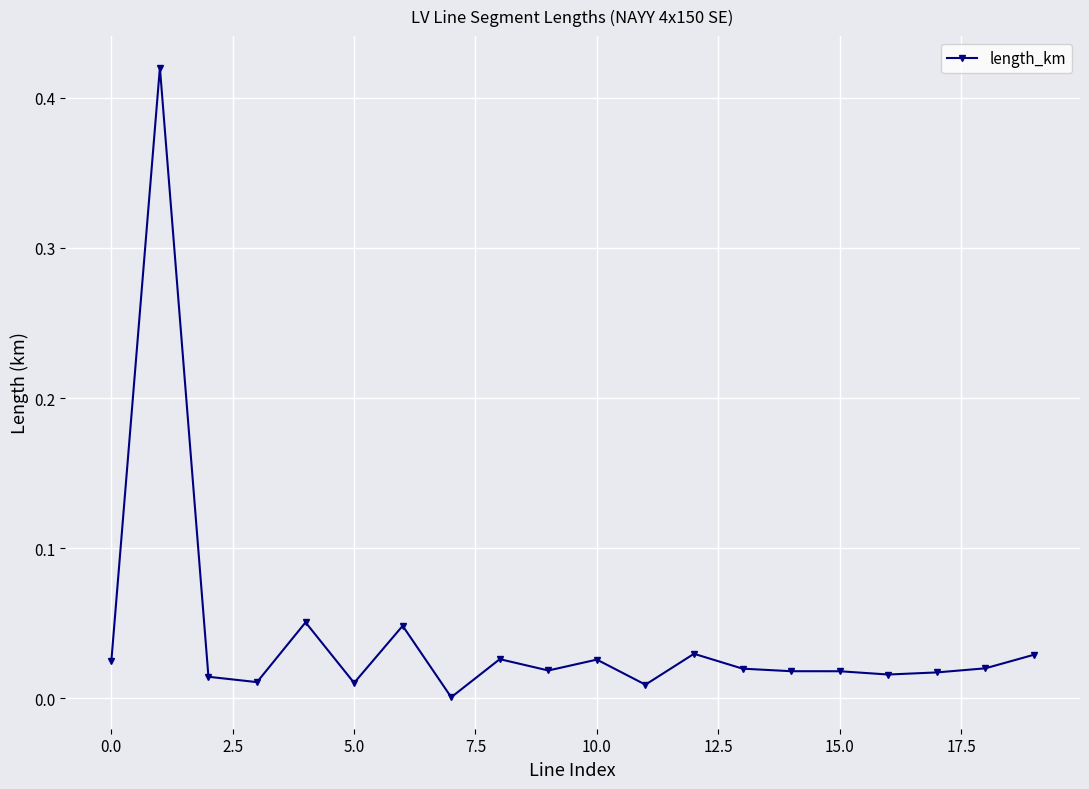

True or false: there are more than 0 points higher than both neighbors.

True